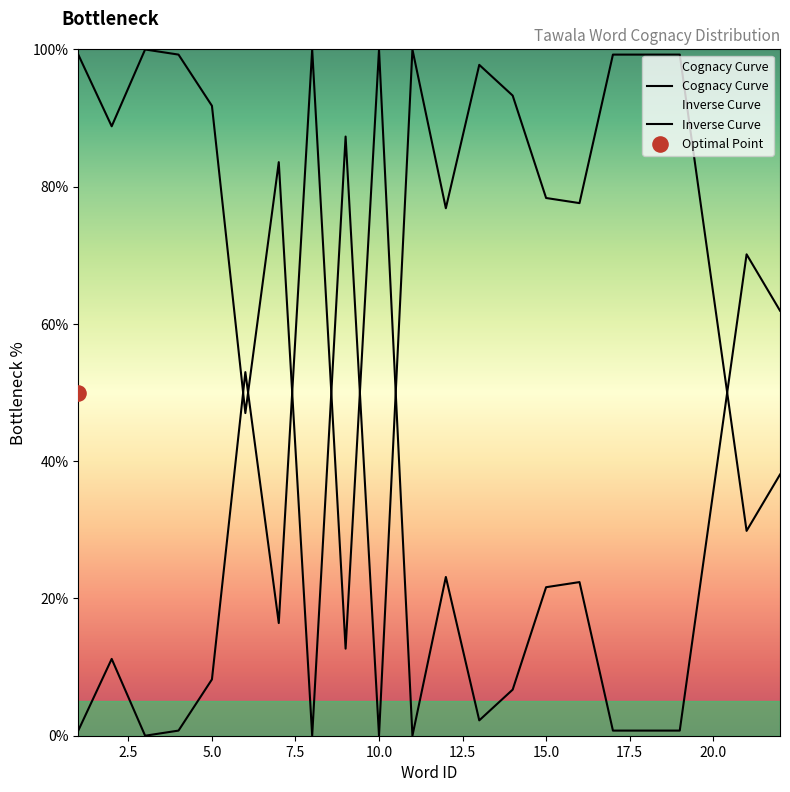

Which series contains the lowest Y value?

Cognacy Curve